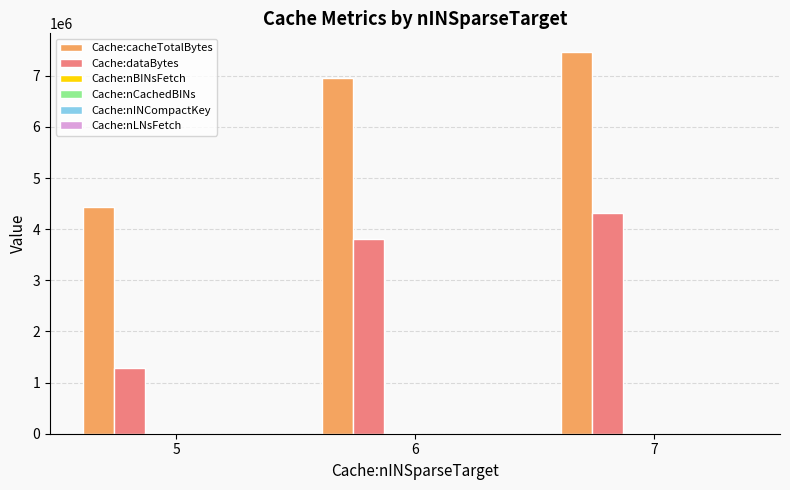

What is the greatest value displayed?

7458564.0